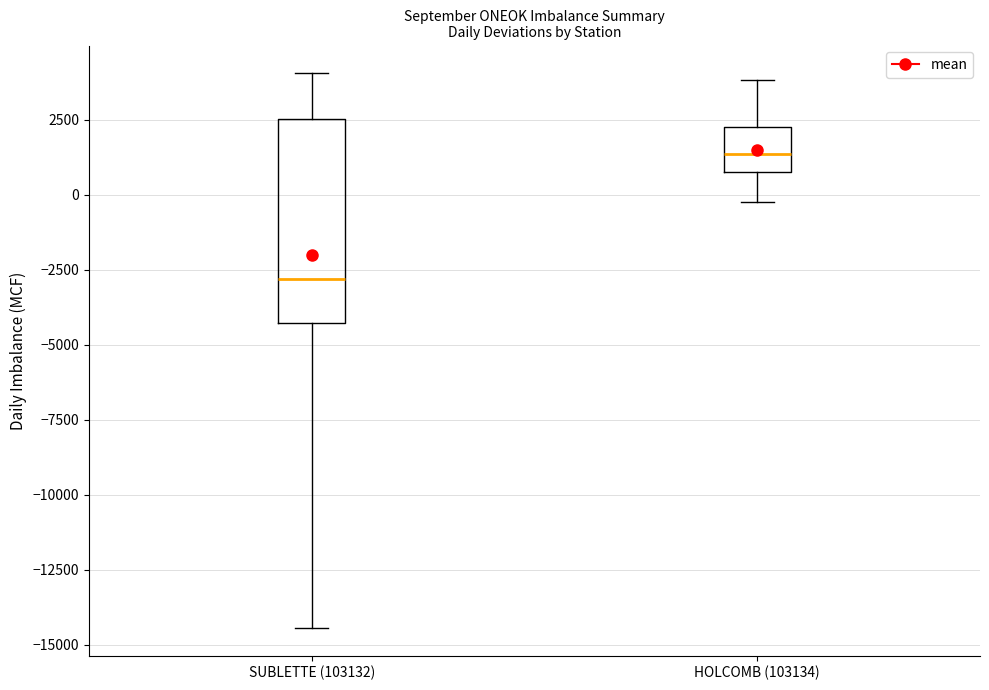

Reading left to right, read every box against the y-axis: the position of its median line, the range the box covers, and the ends of its whiskers. The values are not printed on the chart, so give them approximately, as read against the axis.

SUBLETTE (103132): median -3000, box -4500 to 2500, whiskers -14500 to 4000
HOLCOMB (103134): median 1500, box 1000 to 2500, whiskers 0 to 4000